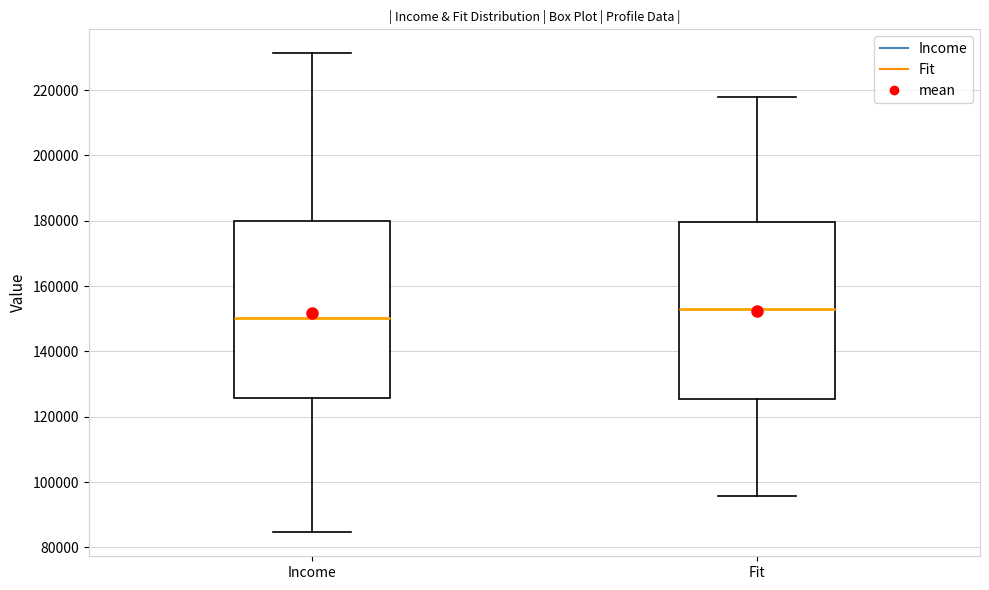

Which box's median line is the highest?

Fit